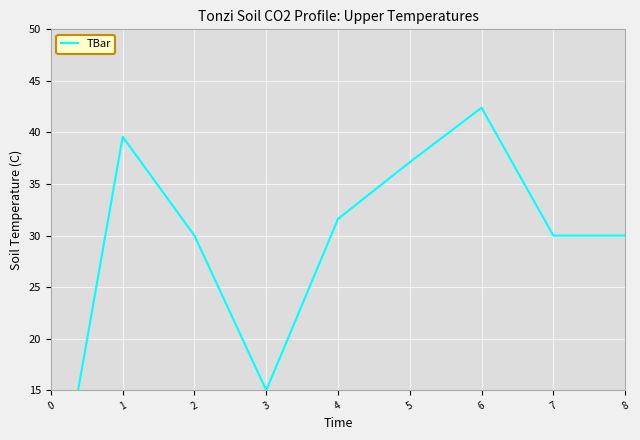

How many lines are shown in the chart?

1